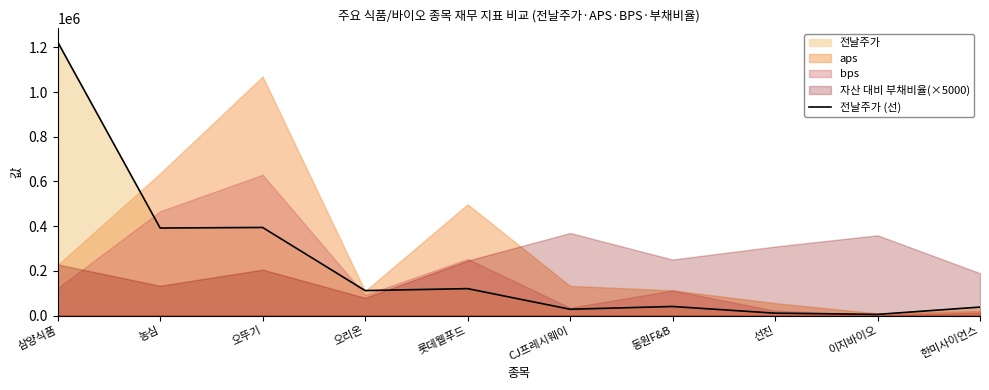

What is the ratio of the value at 오뚜기 to the value at 한미사이언스?

10.5